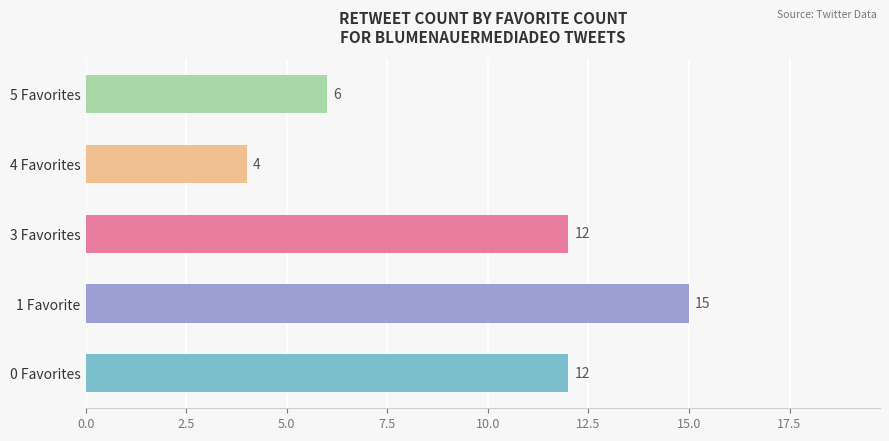

What is the difference between the maximum and minimum values?

11